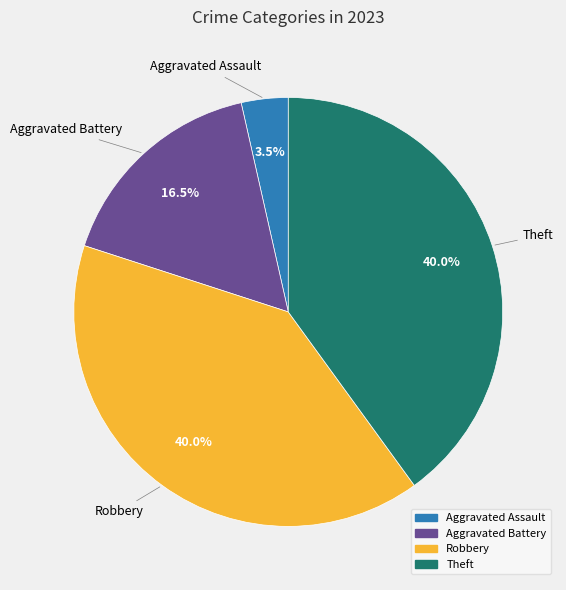

Between Theft and Aggravated Battery, which is larger?

Theft